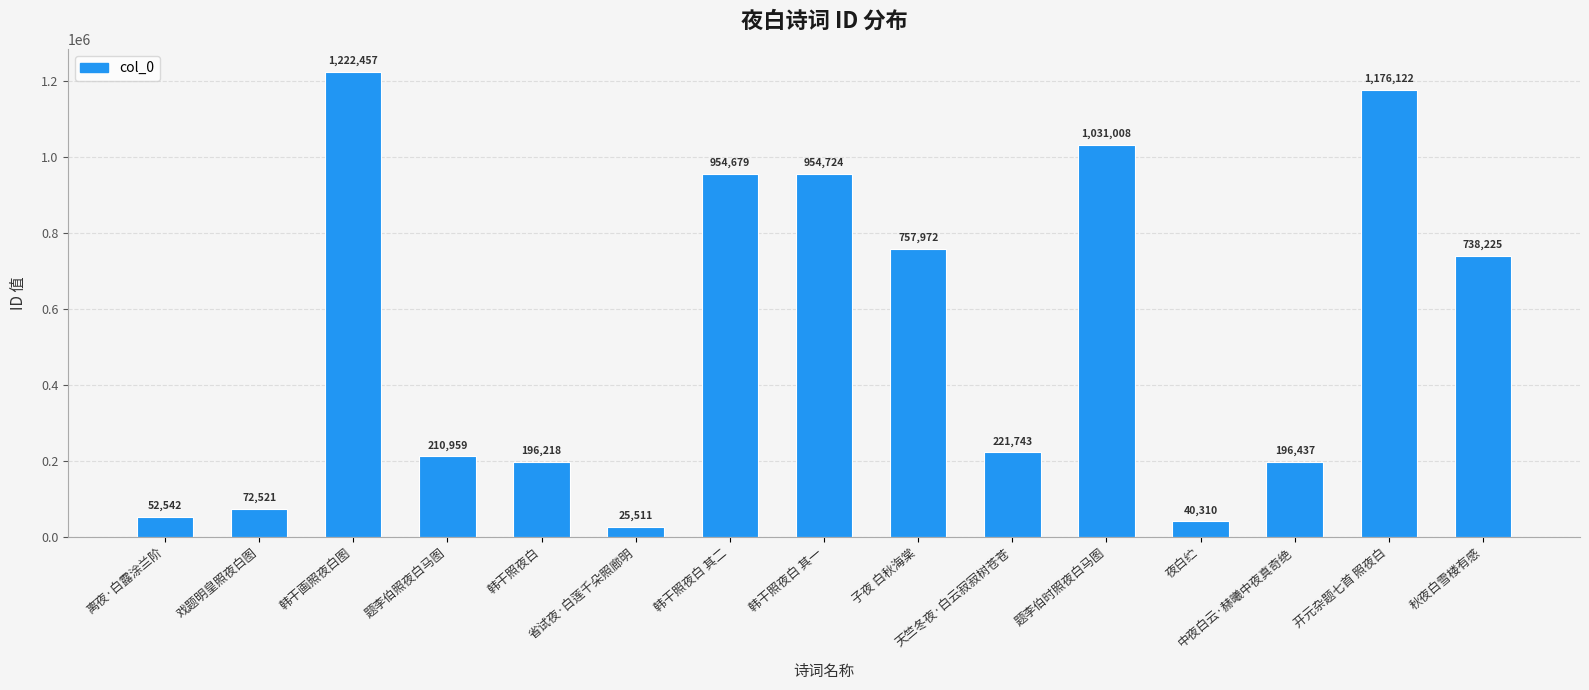

Rank the categories by value from highest to lowest.

韩干画照夜白图, 开元杂题七首 照夜白, 题李伯时照夜白马图, 韩干照夜白 其一, 韩干照夜白 其二, 子夜 白秋海棠, 秋夜白雪楼有感, 天竺冬夜·白云寂寂树苍苍, 题李伯照夜白马图, 中夜白云·赫曦中夜真奇绝, 韩干照夜白, 戏题明皇照夜白图, 离夜·白露涂兰阶, 夜白纻, 省试夜·白莲千朵照廊明